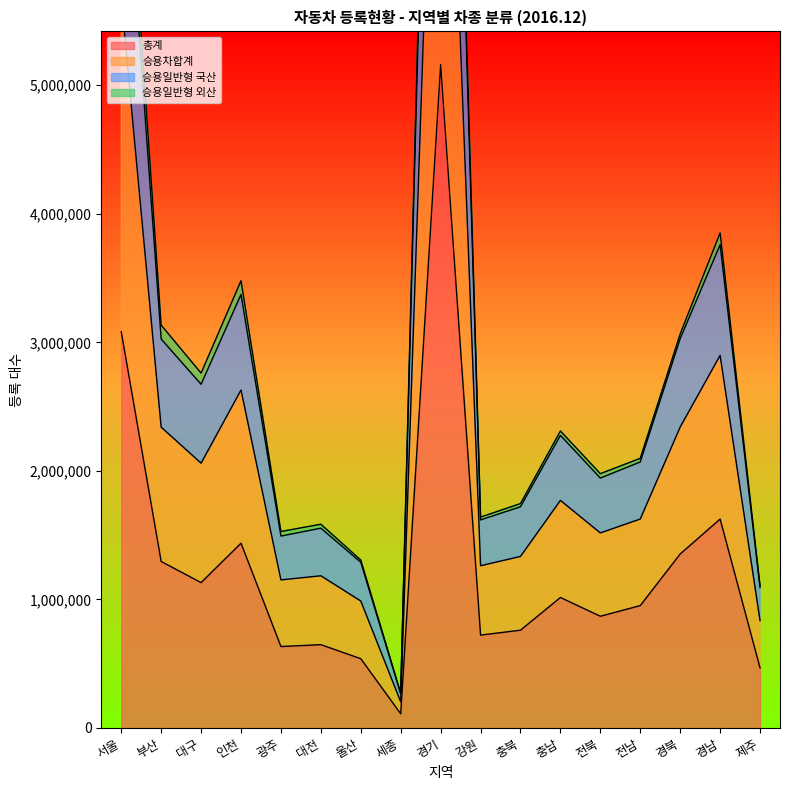

What is the total value across all series at 경남?

2640447